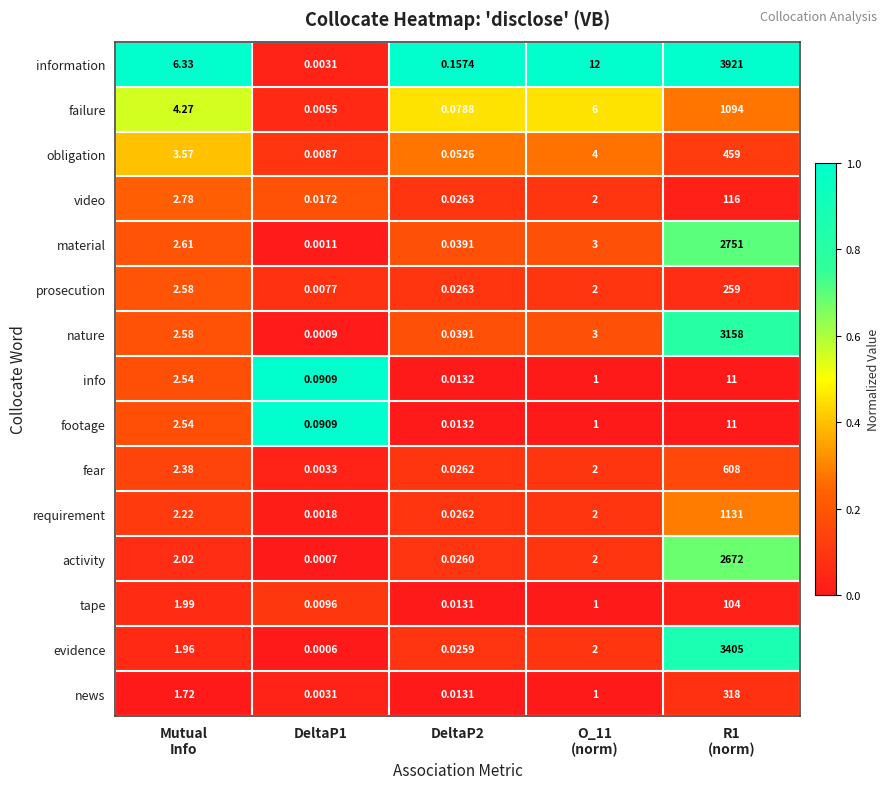

How many data points does each series have?

5